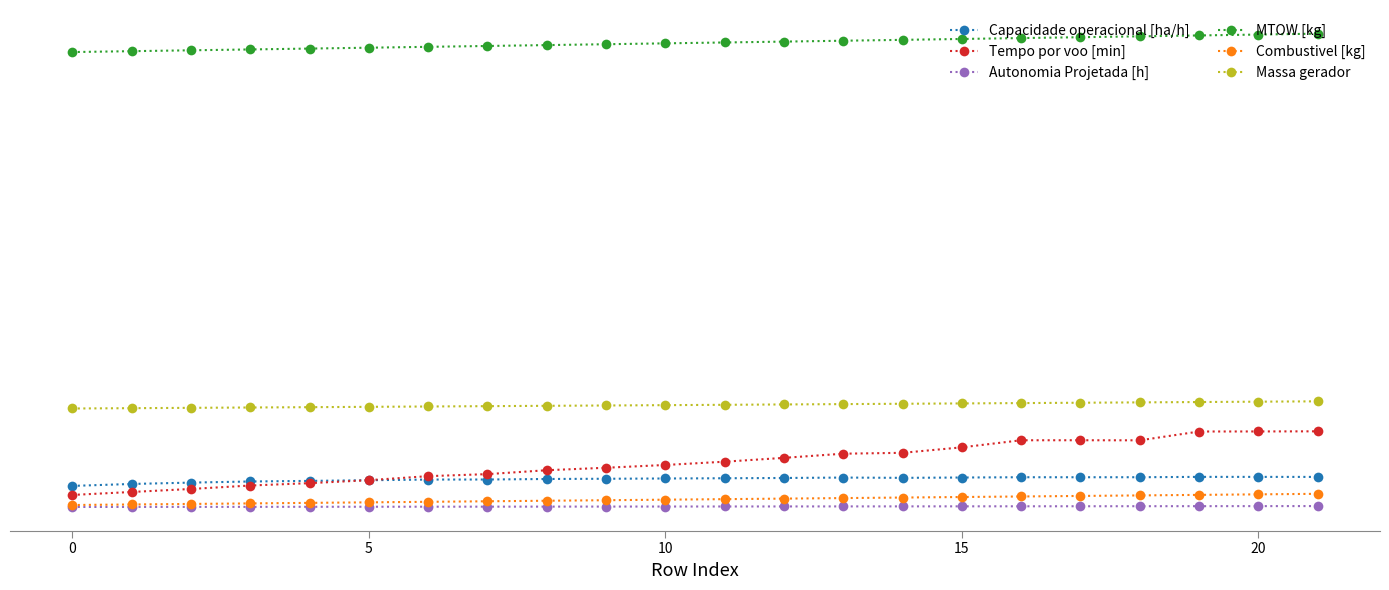

What is the label of the 10th point from the right?

12